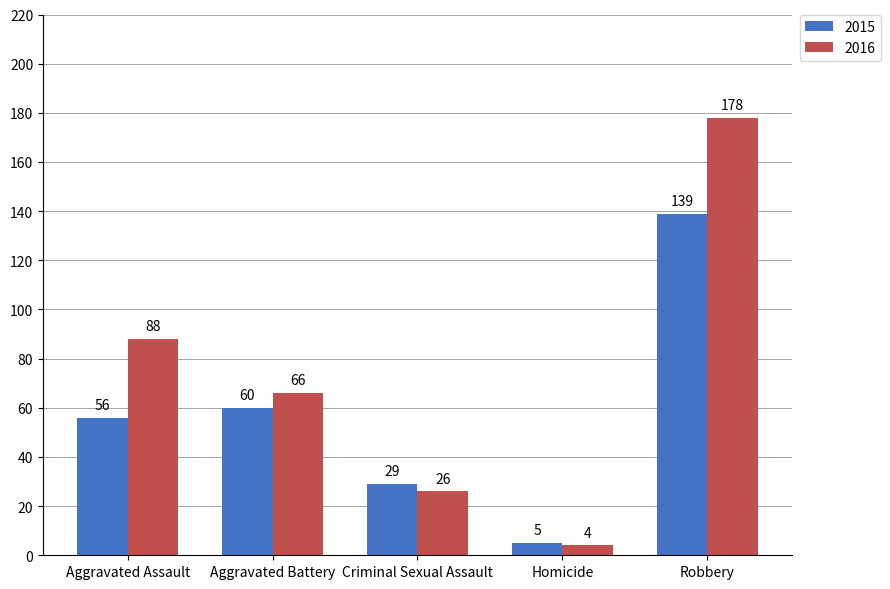

Between Aggravated Battery and Robbery, which series saw the biggest shift?

2016